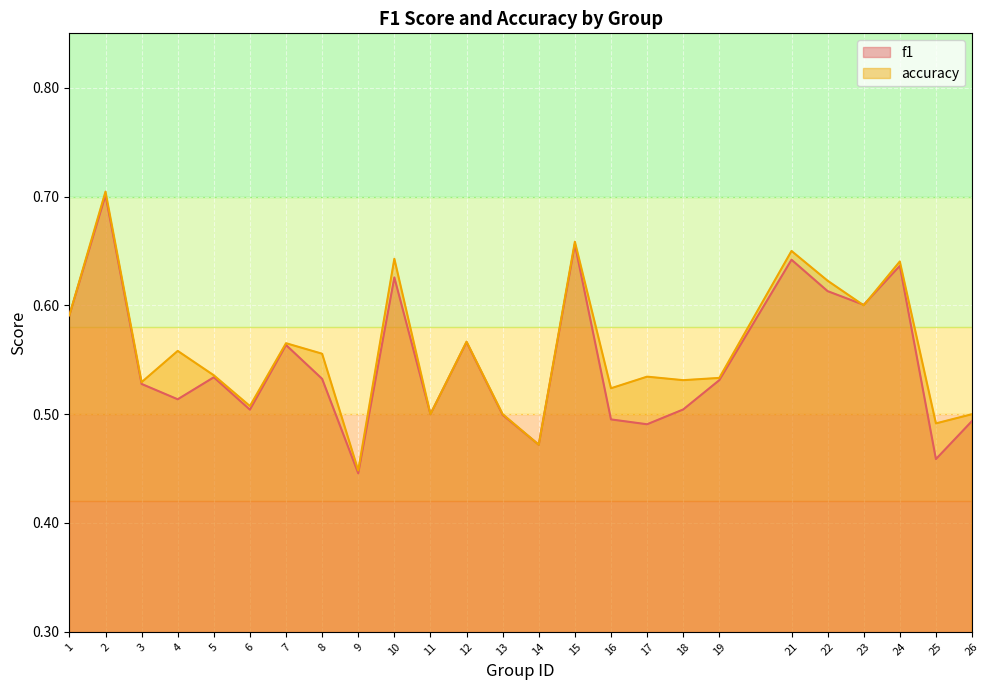

In f1, how many points are higher than both neighbors (excluding endpoints)?

8